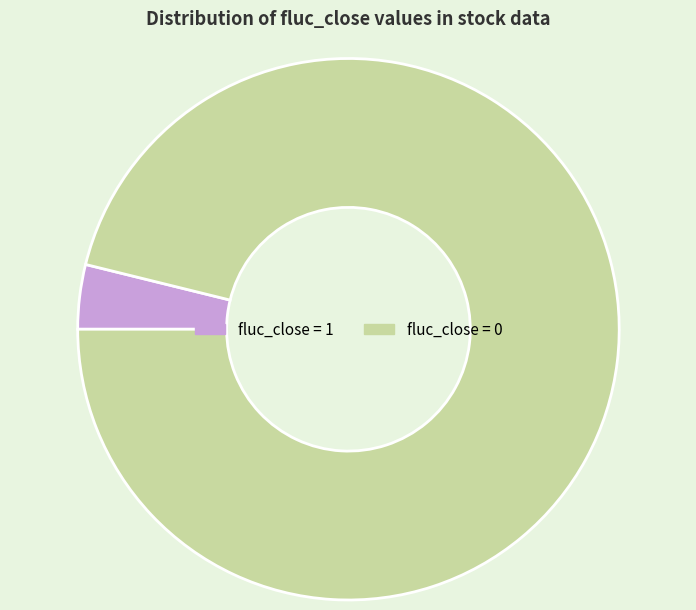

Is the sum of fluc_close = 1 and fluc_close = 0 greater than half?

Yes